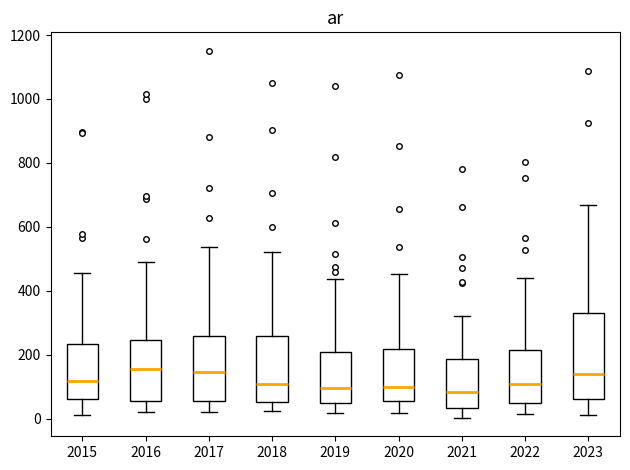

Reading left to right, read every box against the y-axis: the position of its median line, the range the box covers, and the ends of its whiskers. The values are not printed on the chart, so give them approximately, as read against the axis.

2015: median 120, box 60 to 240, whiskers 20 to 460
2016: median 160, box 60 to 240, whiskers 20 to 480
2017: median 140, box 60 to 260, whiskers 20 to 540
2018: median 100, box 60 to 260, whiskers 20 to 520
2019: median 100, box 40 to 200, whiskers 20 to 440
2020: median 100, box 60 to 220, whiskers 20 to 460
2021: median 80, box 40 to 180, whiskers 0 to 320
2022: median 100, box 40 to 220, whiskers 20 to 440
2023: median 140, box 60 to 340, whiskers 20 to 660